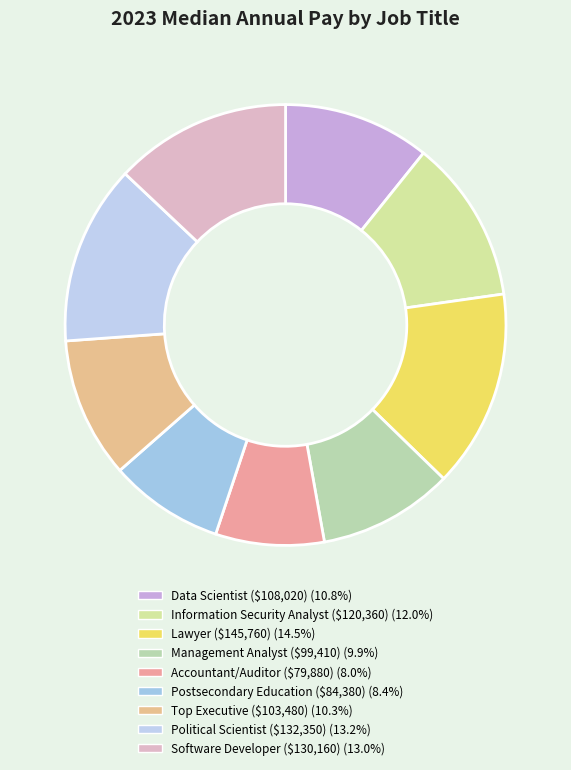

How many slices are in this pie chart?

9